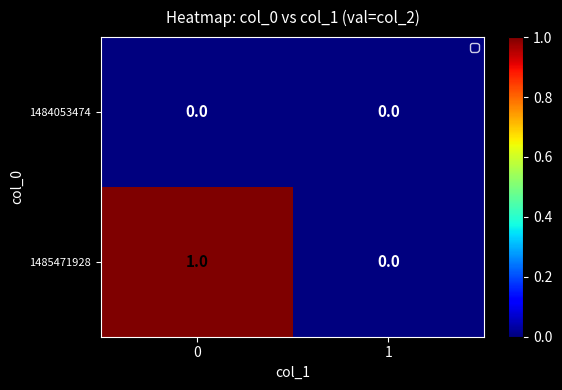

Which series has the widest spread of values?

1485471928